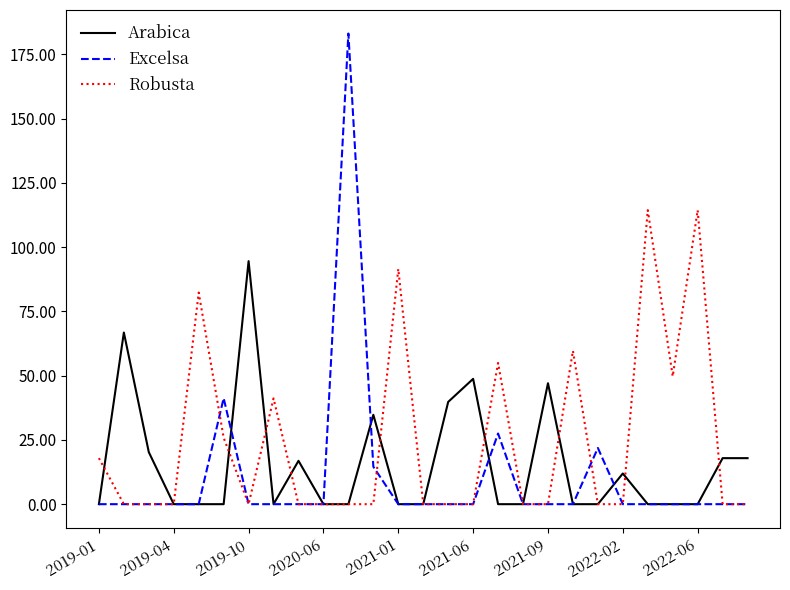

What is the maximum value for Excelsa?

183.2